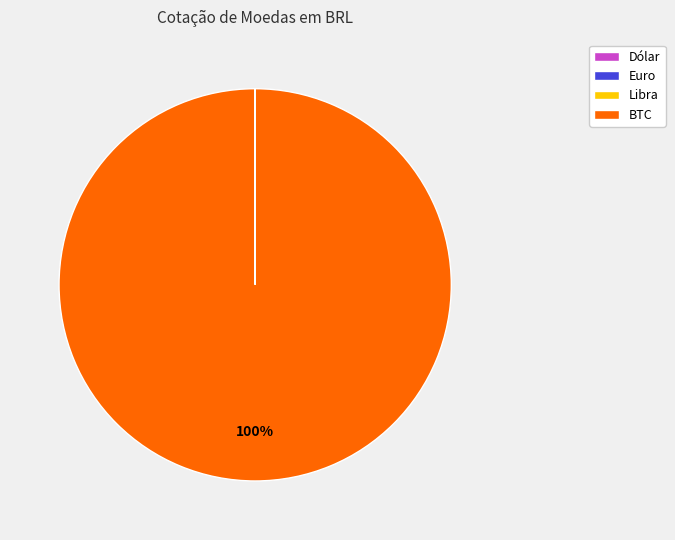

Does any single category account for the majority?

Yes